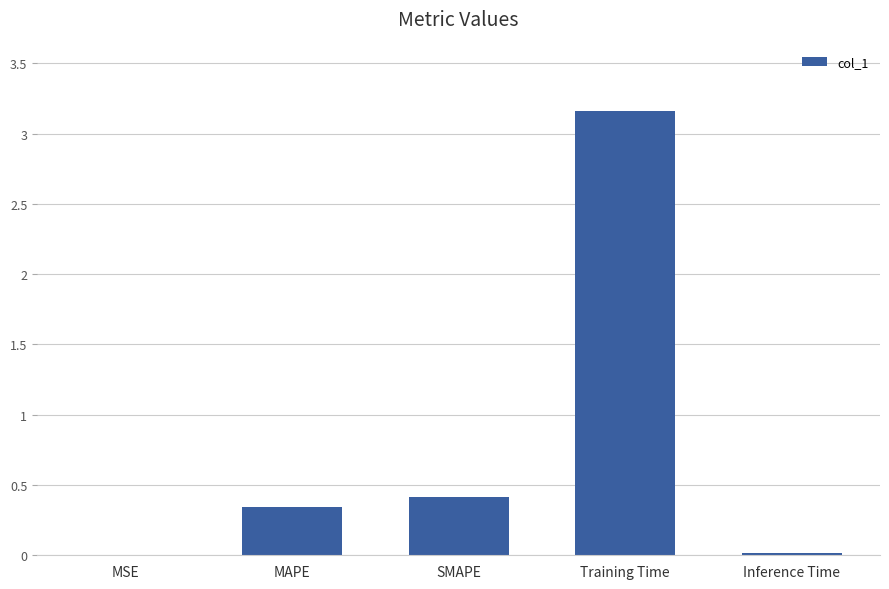

What is the sum of the values at MAPE and SMAPE?

0.8